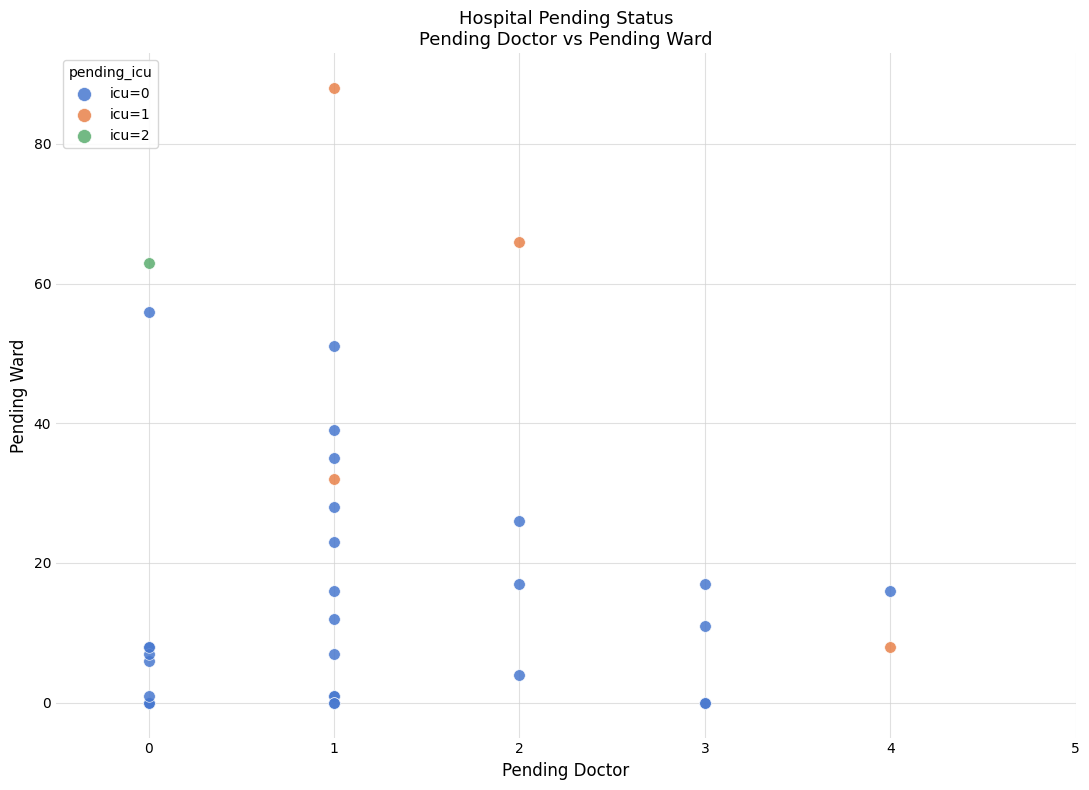

What are all the series names shown in the legend?

icu=0, icu=1, icu=2